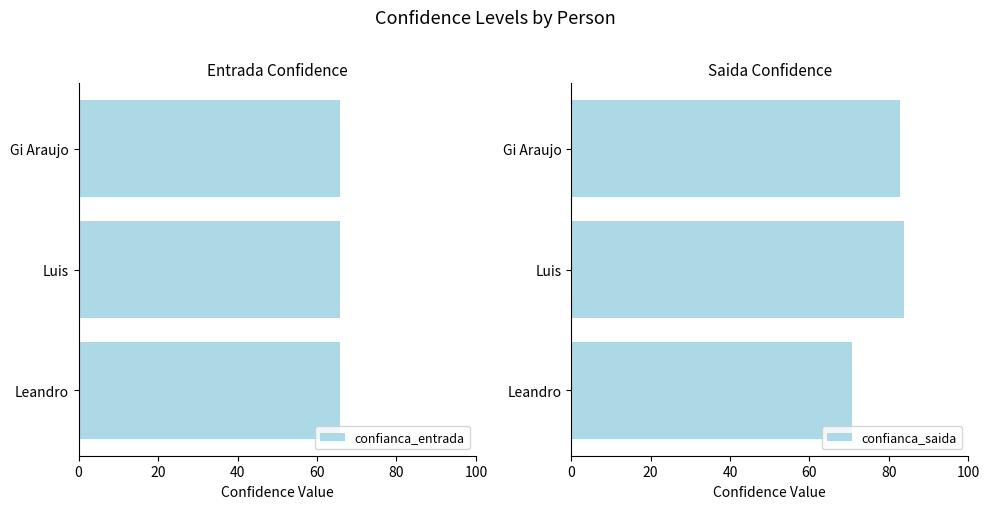

What is the value of the confianca_saida bar at the 2nd from the left?

83.7